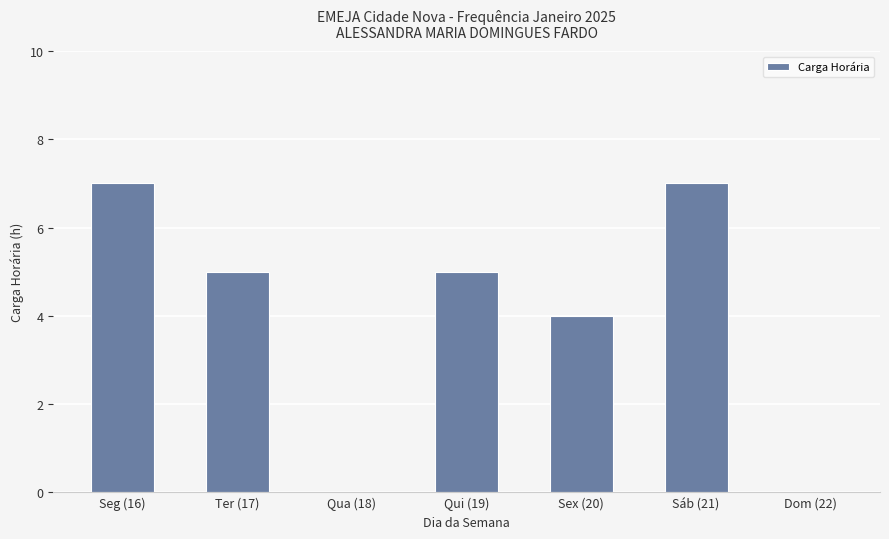

How many series are shown in this chart?

1